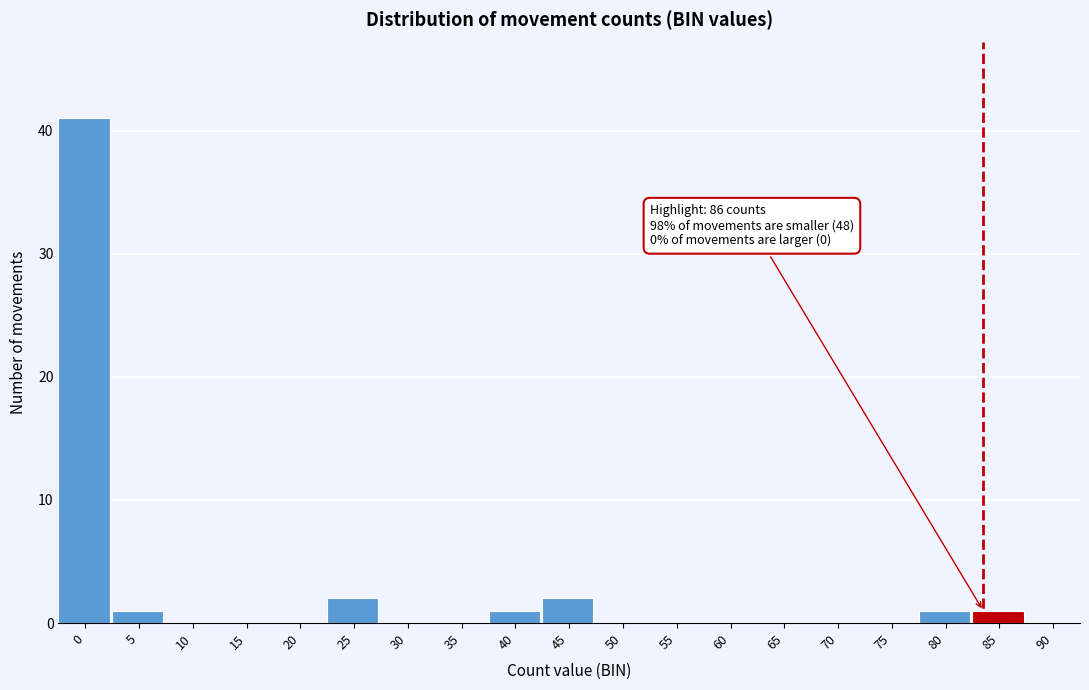

Reading left to right, transcribe all the data shown in this chart.

0=41	5=1	10=0	15=0	20=0	25=2	30=0	35=0	40=1	45=2	50=0	55=0	60=0	65=0	70=0	75=0	80=1	85=1	90=0